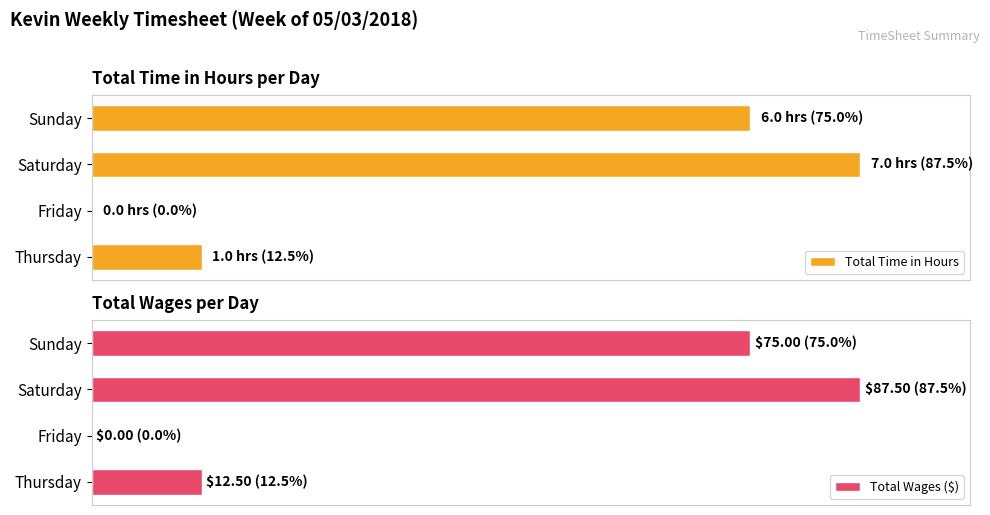

Is the value of Total Time in Hours at Sunday greater than the value of Total Wages ($) at Friday?

Yes